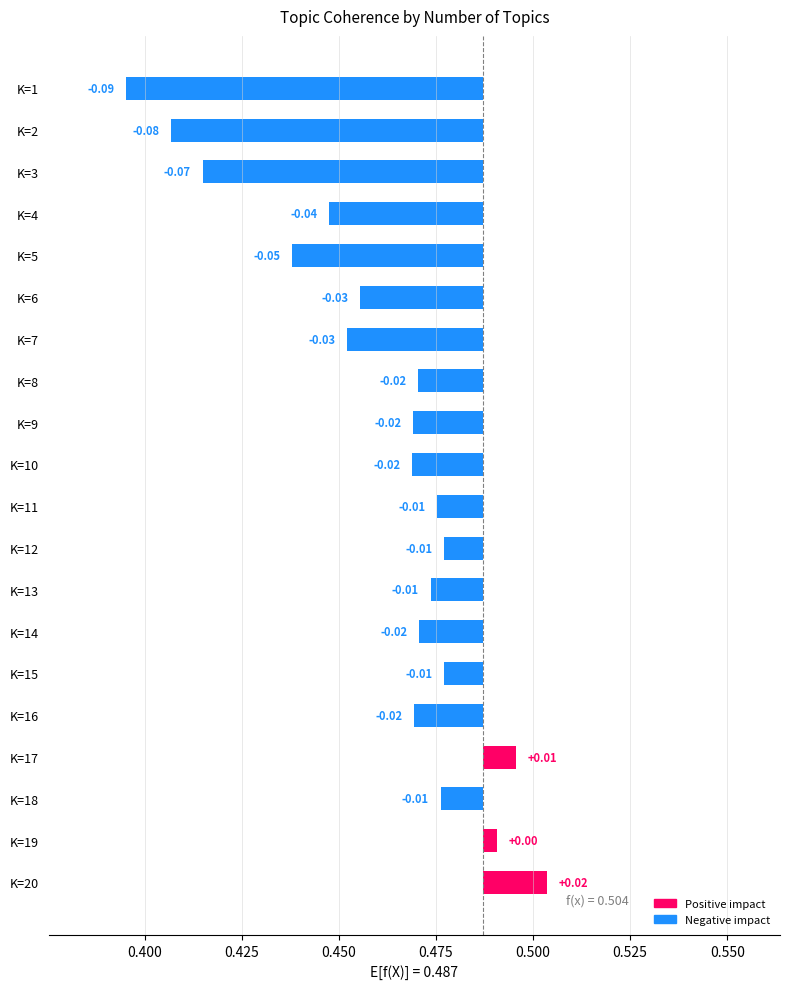

What is the difference between the maximum and minimum values?

0.1